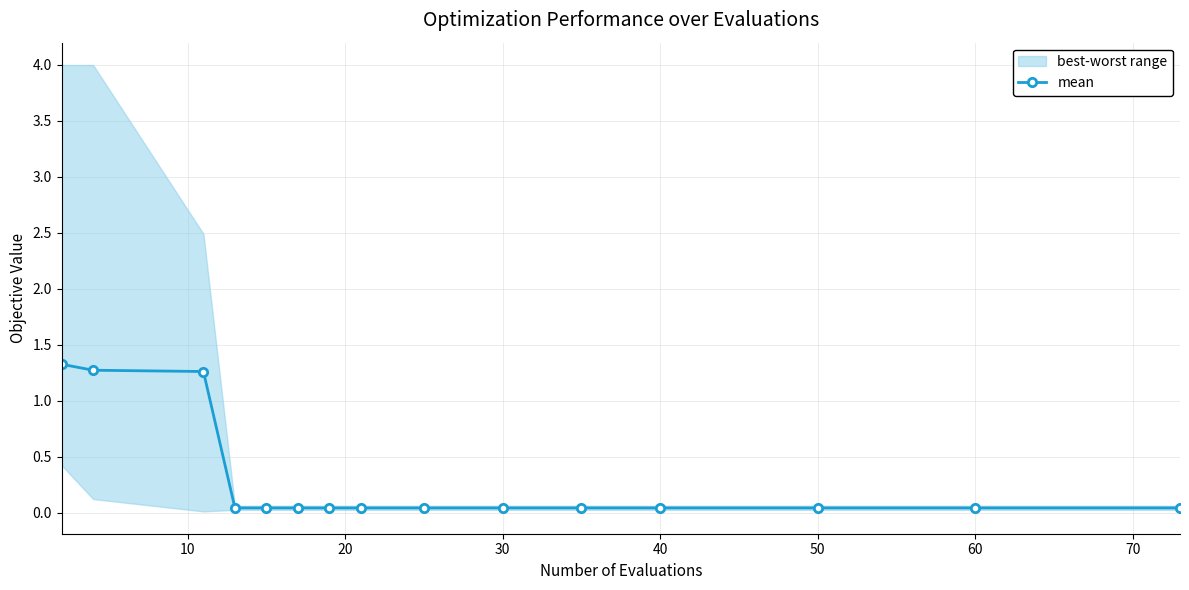

How many lines are shown in the chart?

1